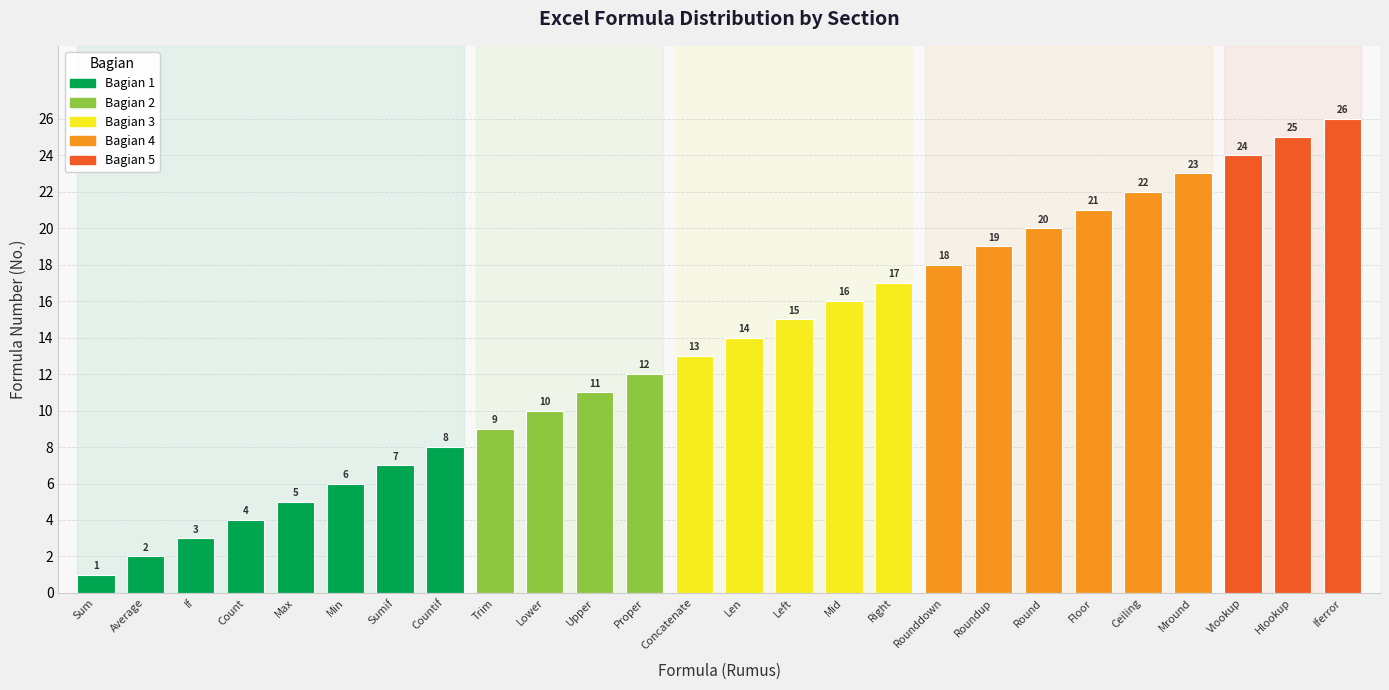

How many bars are there in total?

26